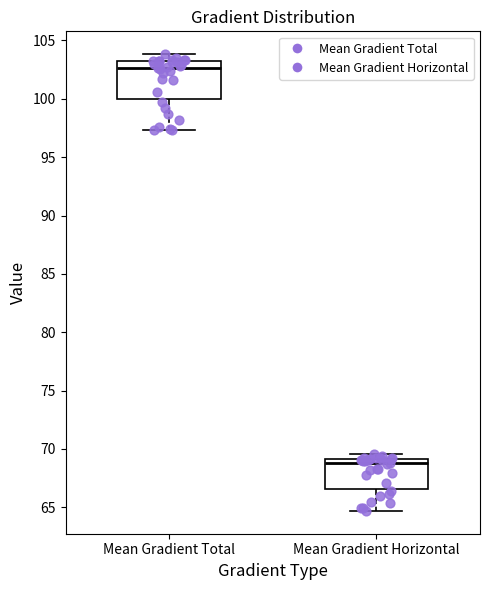

Where is the lower edge of the box for Mean Gradient Horizontal on the y-axis? The values are not printed on the chart, so give them approximately, as read against the axis.

66.5